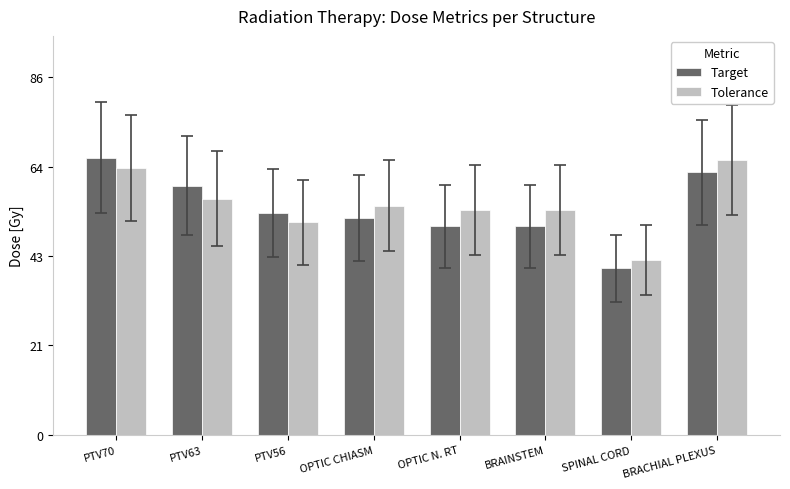

The value of Target at OPTIC CHIASM is 52.0. True or false?

True